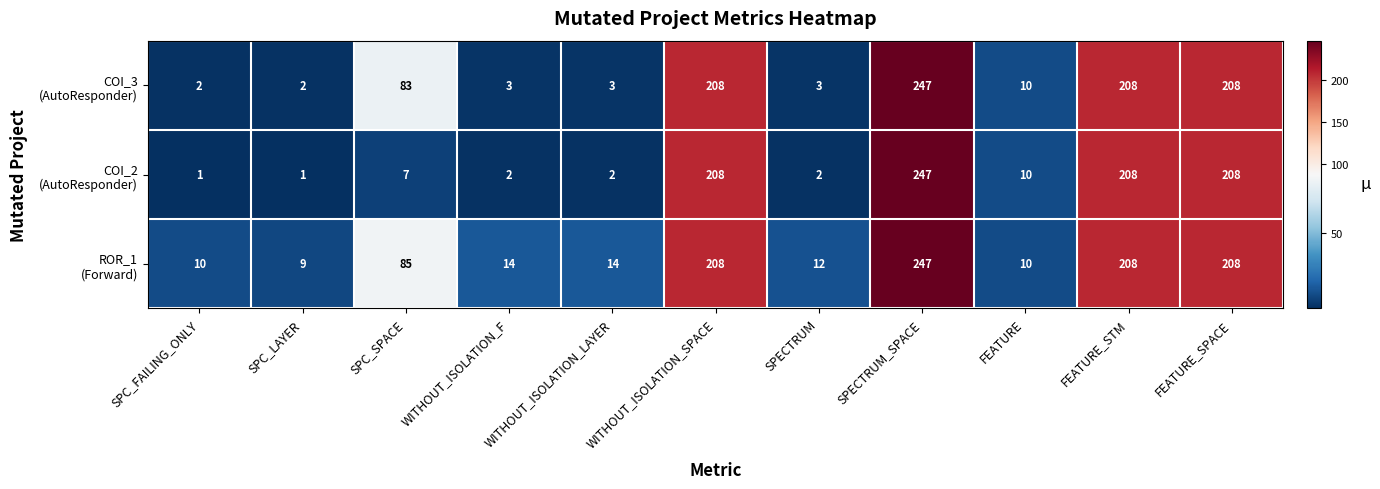

What is the greatest value displayed?

247